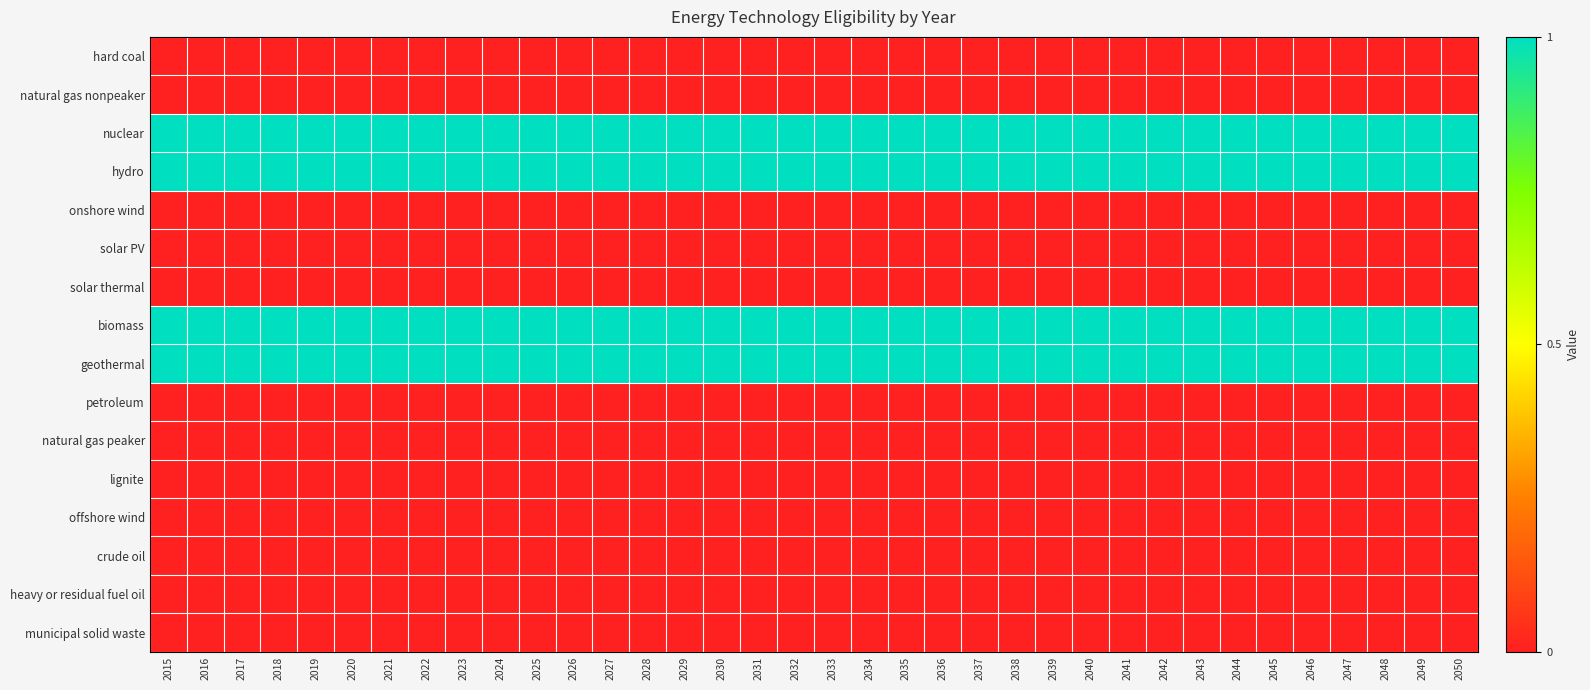

Which category has the highest value across all series?

2015